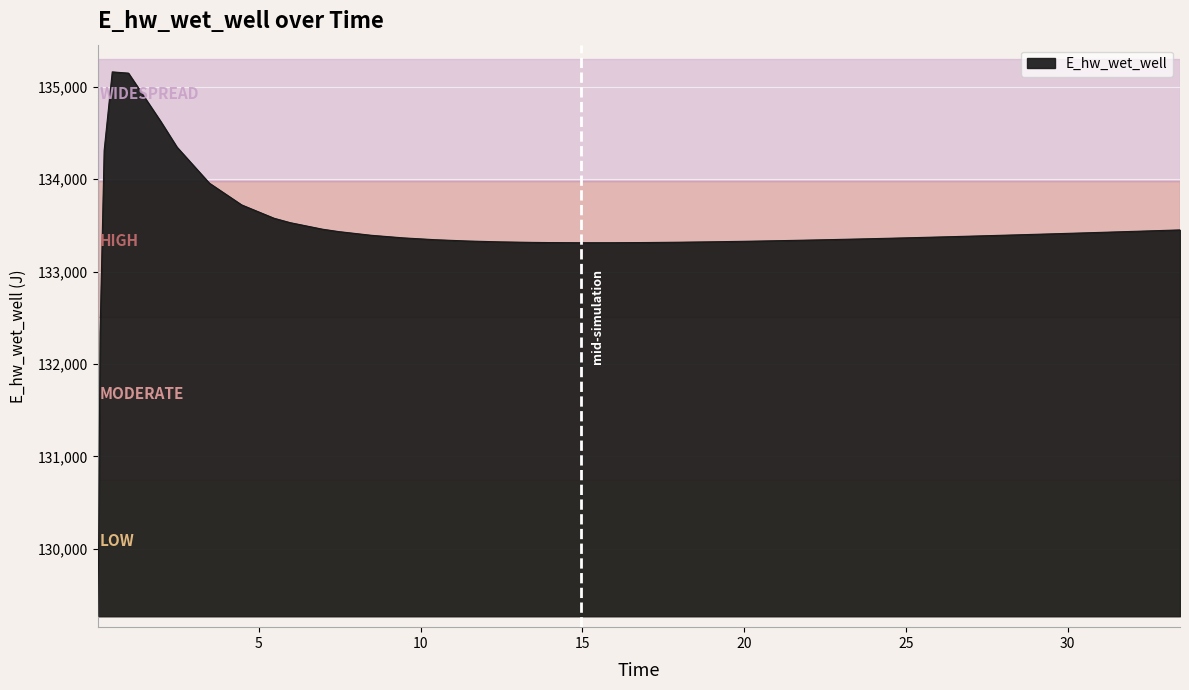

What is the difference between the maximum and minimum values?

5892.7